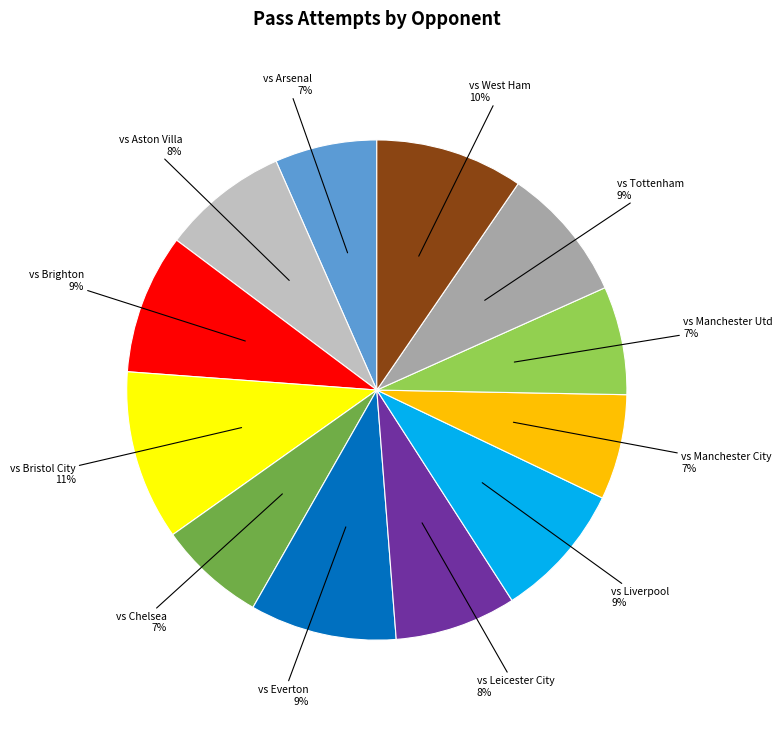

Do vs Bristol City and vs Leicester City together represent more than half of the pie?

No